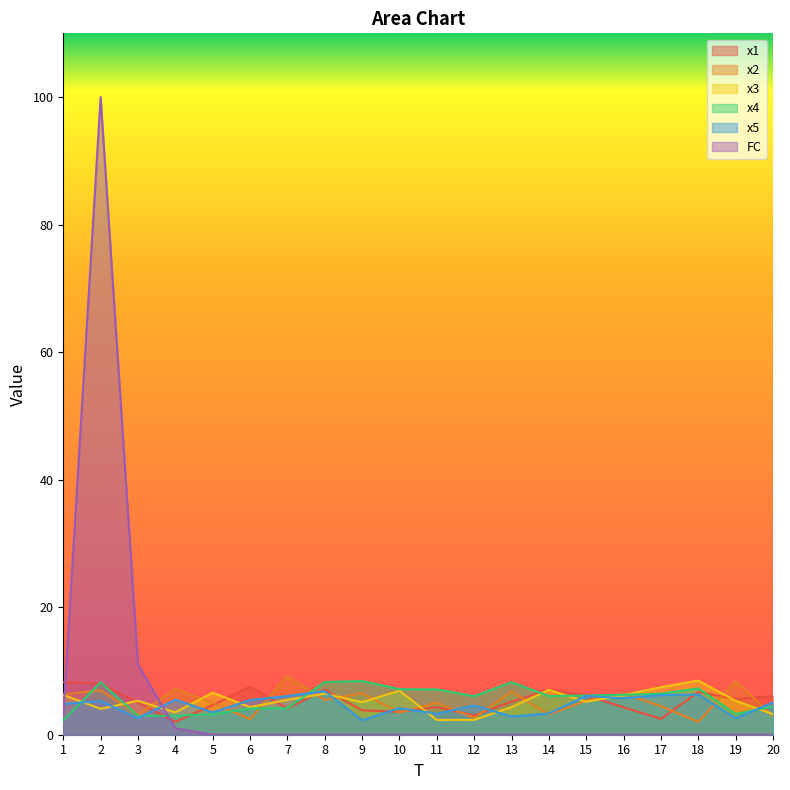

True or false: x1 and FC intersect in this chart.

True